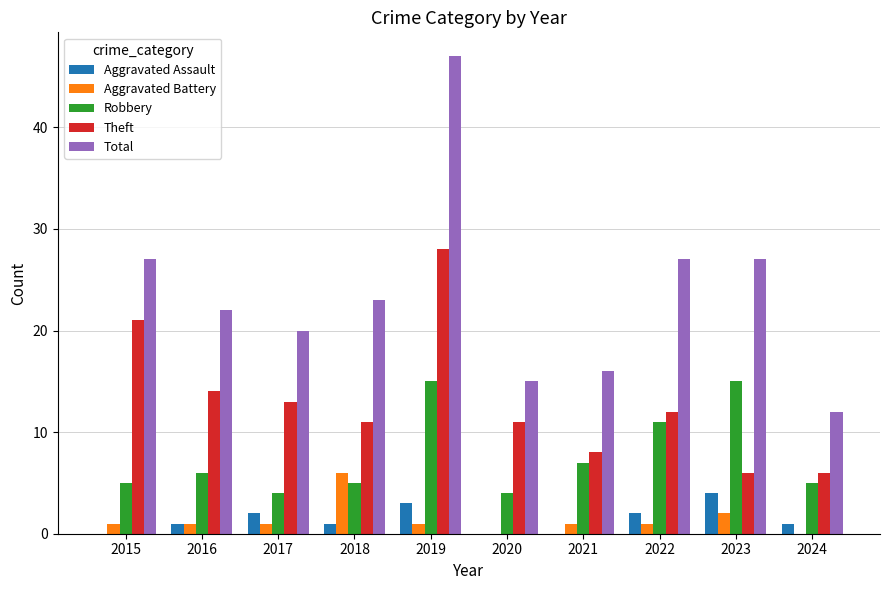

Between 2018 and 2020, which series saw the biggest shift?

Total